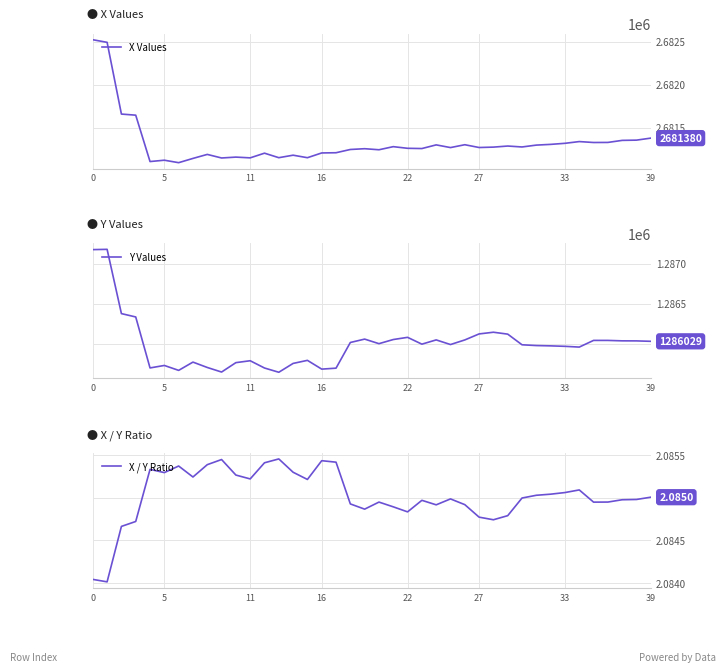

Reading left to right, what are all the values shown in this chart?

X Values: 2682523.1	2682493.0	2681659.1	2681646.2	2681107.2	2681122.7	2681094.1	2681143.5	2681190.1	2681148.6	2681158.8	2681150.1	2681204.5	2681152.1	2681181.0	2681151.9	2681207.2	2681209.6	2681247.4	2681256.5	2681244.3	2681280.3	2681261.2	2681258.3	2681300.9	2681269.5	2681302.8	2681270.3	2681275.0	2681287.5	2681276.7	2681298.3	2681306.8	2681319.2	2681339.3	2681328.6	2681329.4	2681353.2	2681356.1	2681379.6
Y Values: 1287173.6	1287177.1	1286374.9	1286333.0	1285696.9	1285727.8	1285666.4	1285769.6	1285702.7	1285645.6	1285762.9	1285786.7	1285696.0	1285642.9	1285753.2	1285791.5	1285682.0	1285694.0	1286014.5	1286056.7	1285999.7	1286051.3	1286078.7	1285993.7	1286046.7	1285988.8	1286046.3	1286121.4	1286142.5	1286118.7	1285985.8	1285976.3	1285972.4	1285966.6	1285957.2	1286040.5	1286040.3	1286035.0	1286034.4	1286029.1
X / Y Ratio: 2.1	2.1	2.1	2.1	2.1	2.1	2.1	2.1	2.1	2.1	2.1	2.1	2.1	2.1	2.1	2.1	2.1	2.1	2.1	2.1	2.1	2.1	2.1	2.1	2.1	2.1	2.1	2.1	2.1	2.1	2.1	2.1	2.1	2.1	2.1	2.1	2.1	2.1	2.1	2.1